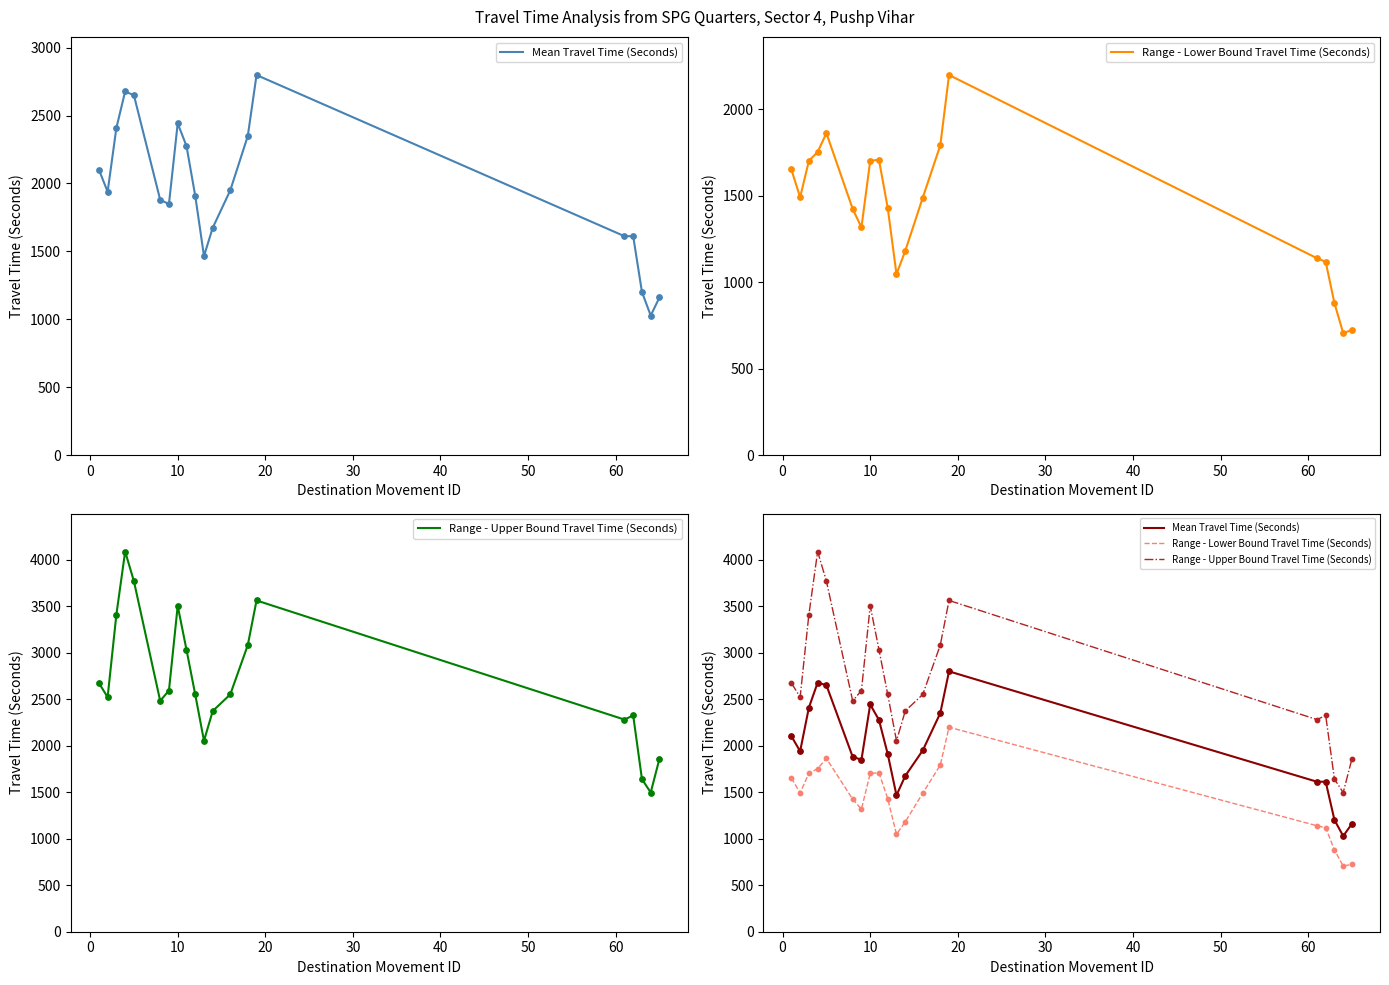

Which series has the largest total across all categories?

Range - Upper Bound Travel Time (Seconds)